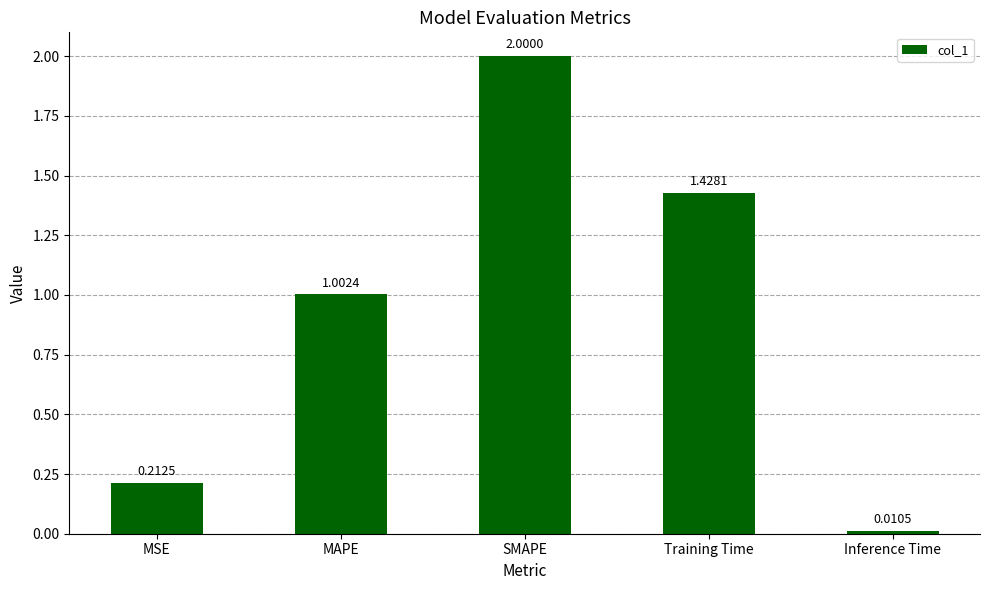

What is the sum of all values?

4.7